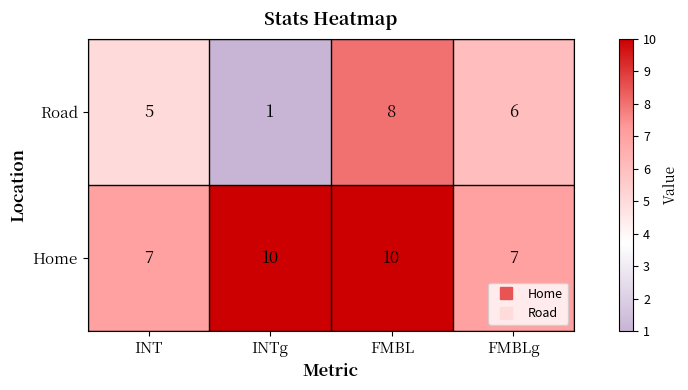

What is the smallest value displayed?

1